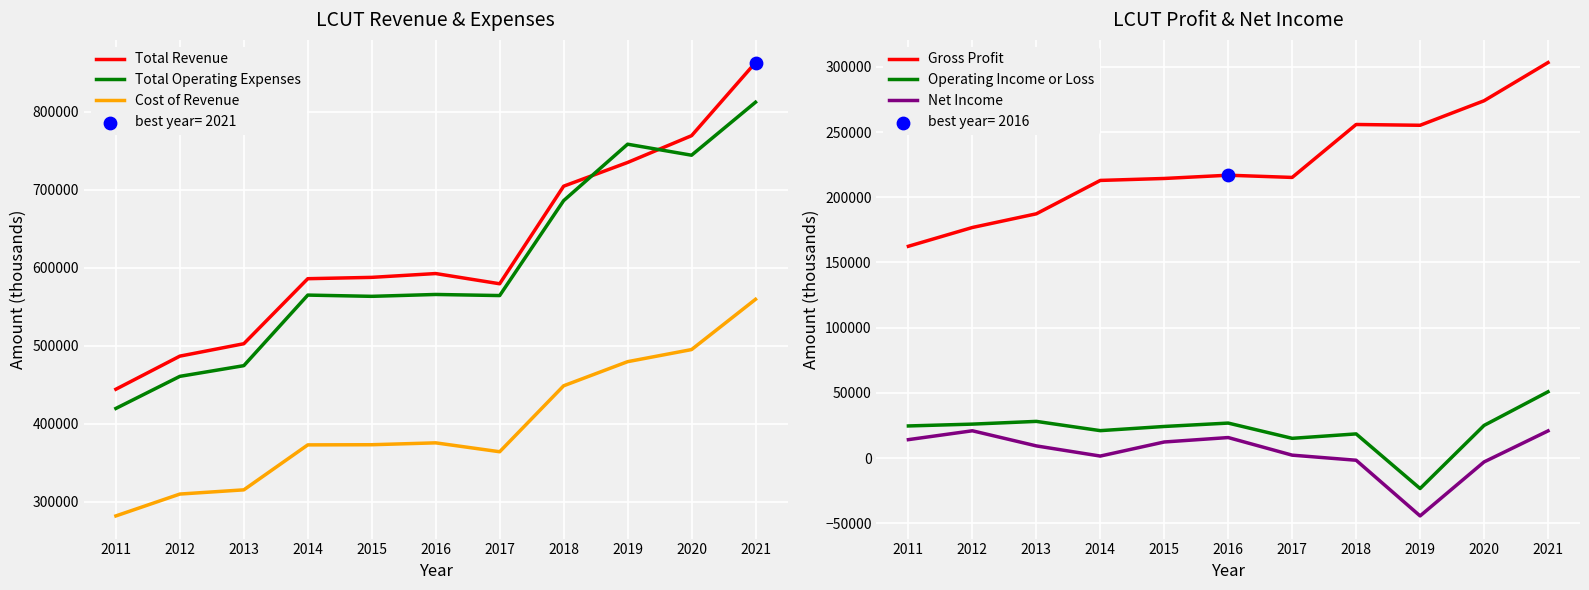

At how many categories does at least one series exceed 353553?

11